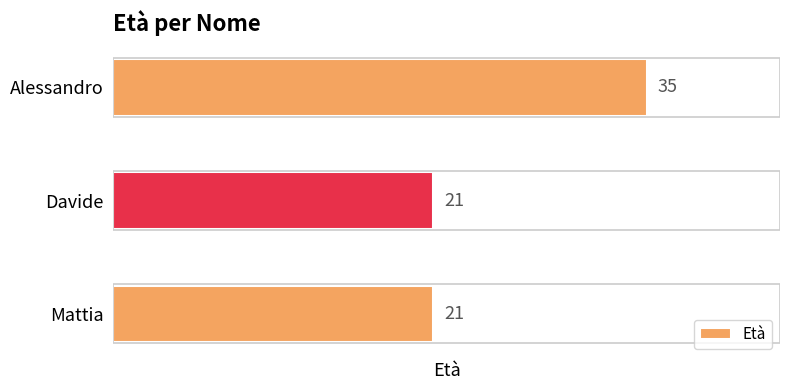

The value at Davide is 35. True or false?

False